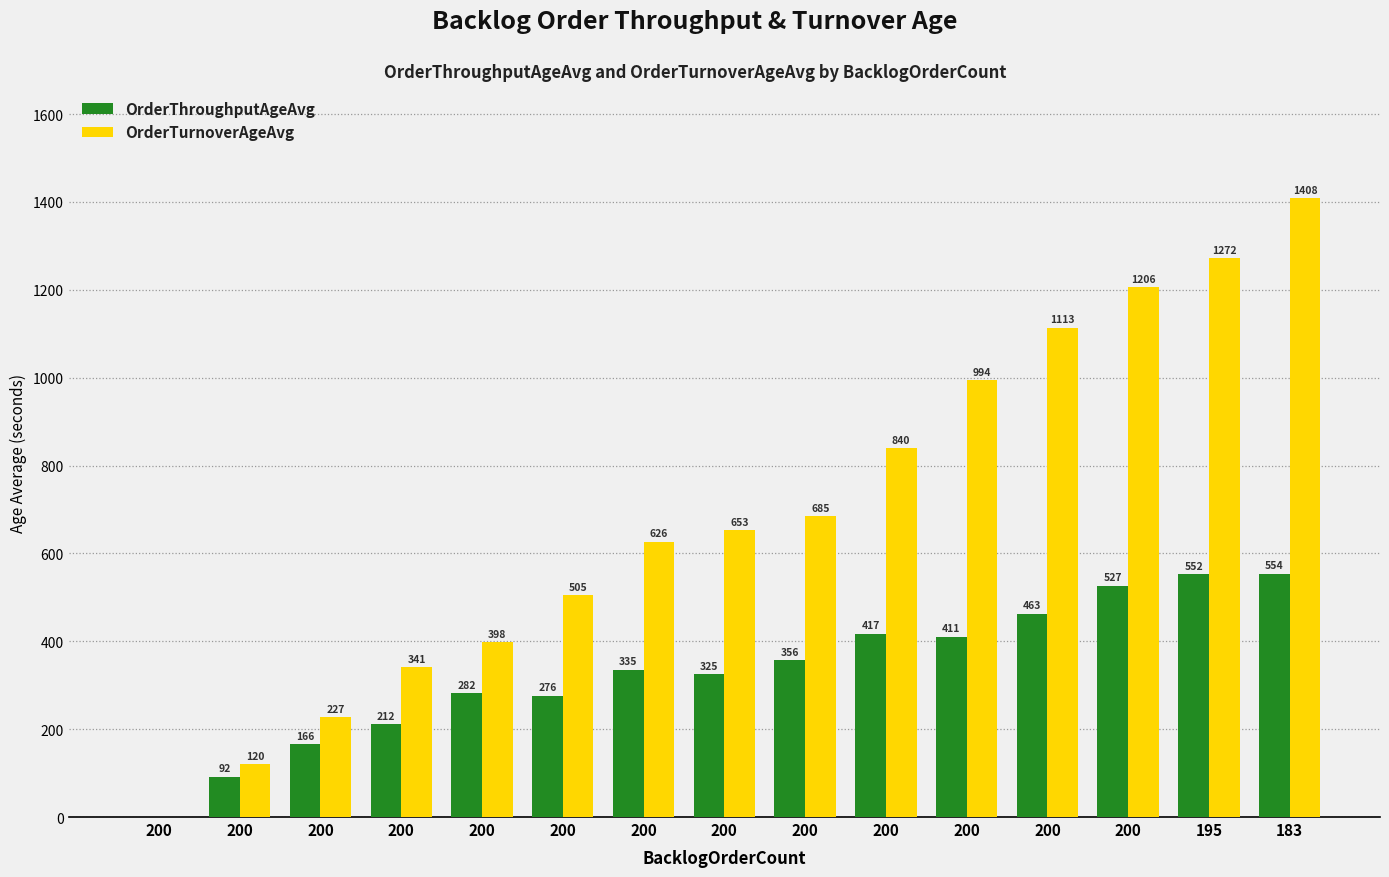

Read the OrderThroughputAgeAvg value at 200.

166.1